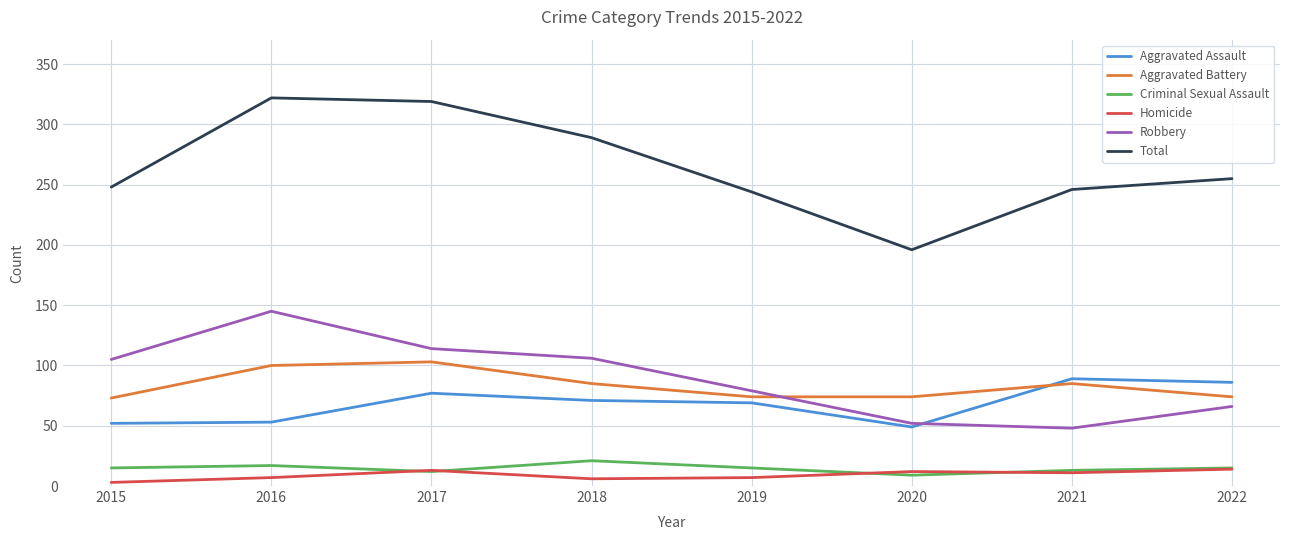

What is the average value of the Homicide series?

9